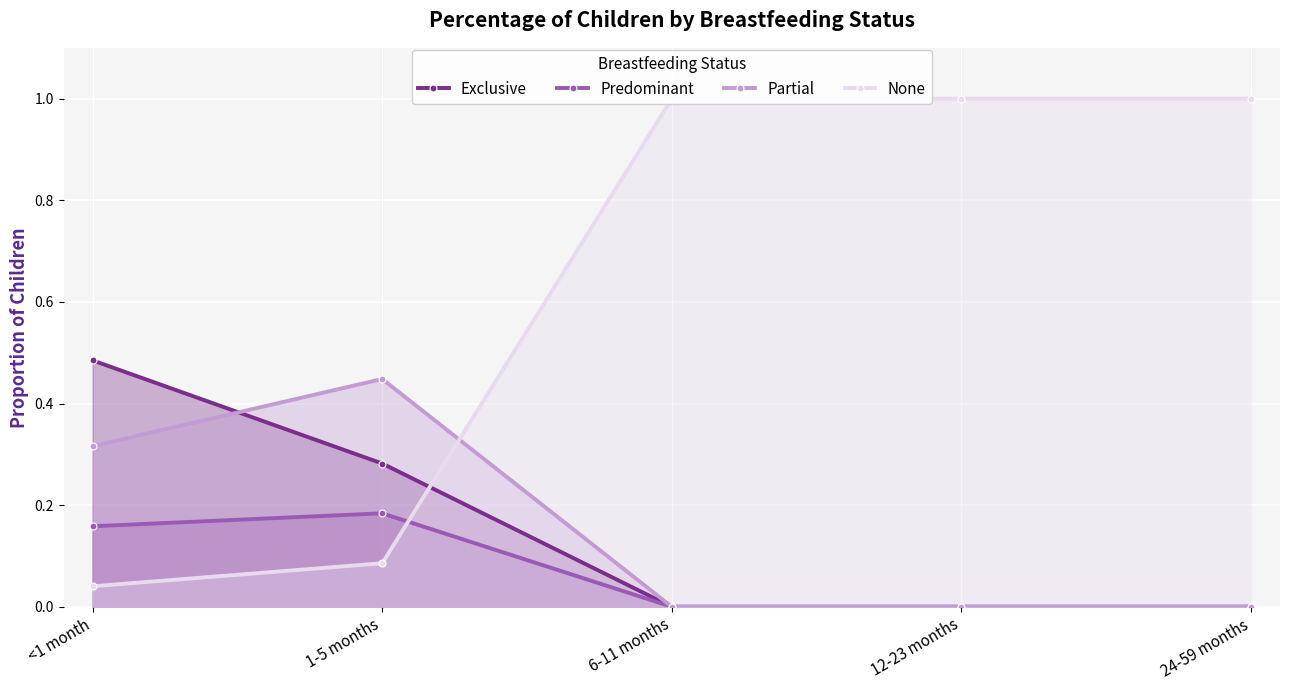

Reading right to left, extract all data points from this chart.

Exclusive: 24-59 months=0.0	12-23 months=0.0	6-11 months=0.0	1-5 months=0.3	<1 month=0.5
Predominant: 24-59 months=0.0	12-23 months=0.0	6-11 months=0.0	1-5 months=0.2	<1 month=0.2
Partial: 24-59 months=0.0	12-23 months=0.0	6-11 months=0.0	1-5 months=0.4	<1 month=0.3
None: 24-59 months=1.0	12-23 months=1.0	6-11 months=1.0	1-5 months=0.1	<1 month=0.0